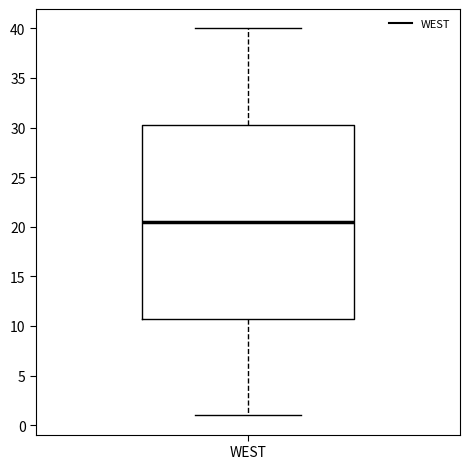

Transcribe this box plot: give where the median line is, the range the box spans, and where the two whiskers end, as read against the y-axis. The values are not printed on the chart, so give them approximately, as read against the axis.

median 20.5, box 11.0 to 30.5, whiskers 1.0 to 40.0